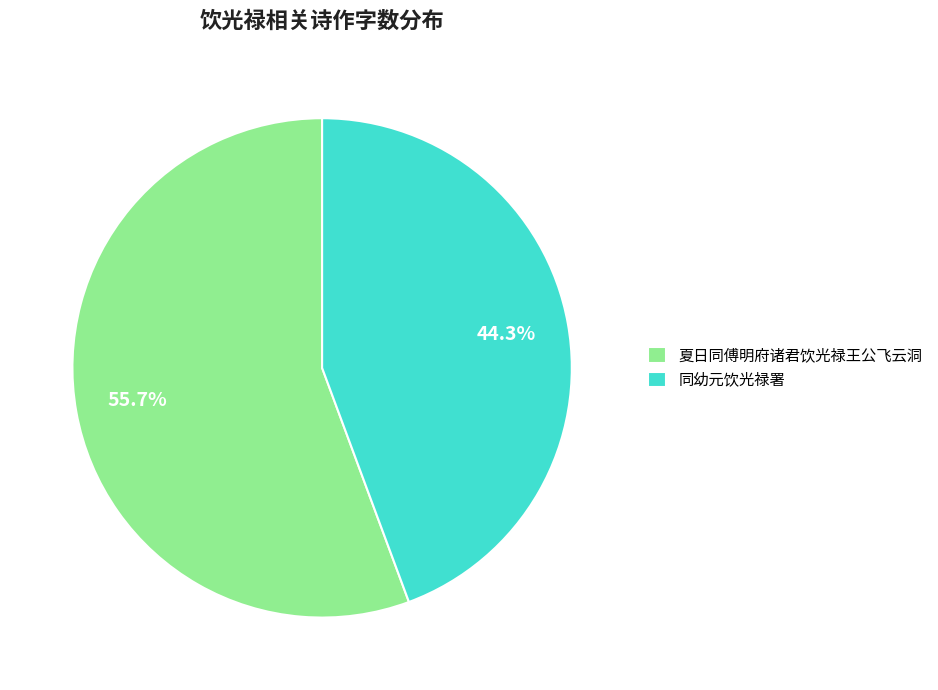

How many segments does this pie chart have?

2